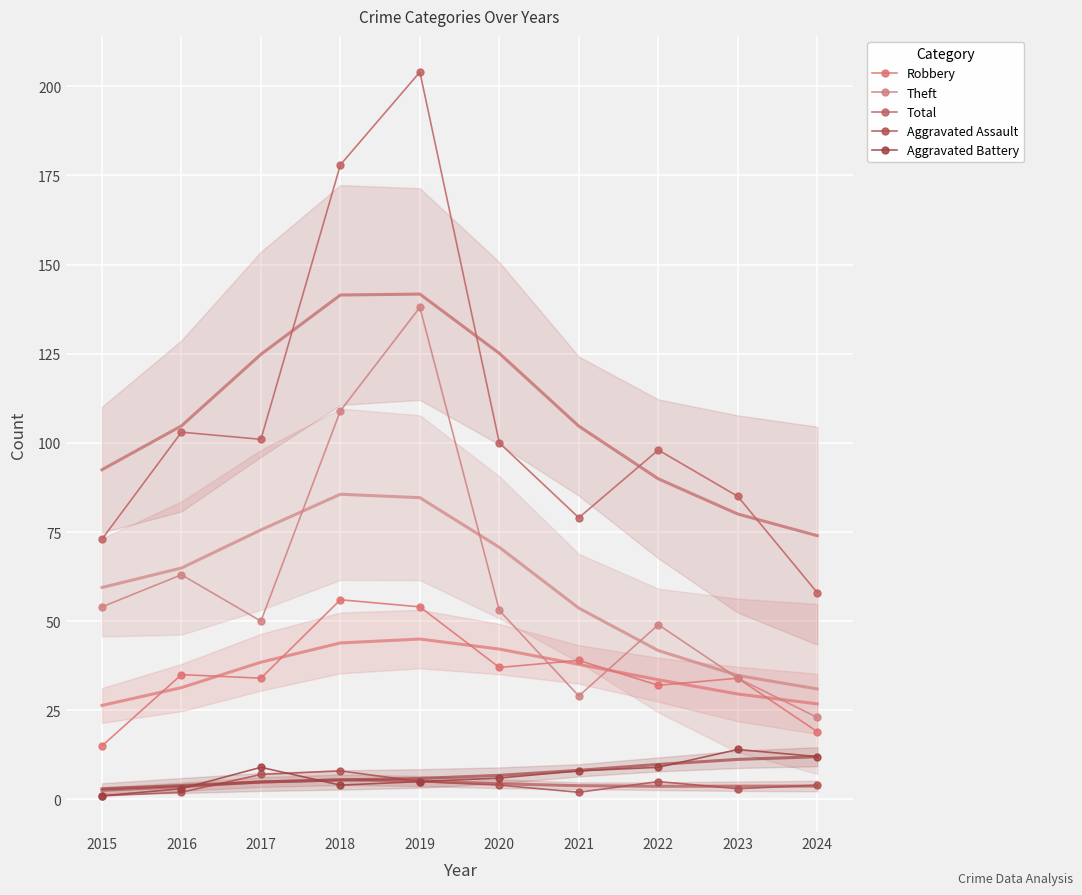

Which series has the largest range (max minus min)?

Total